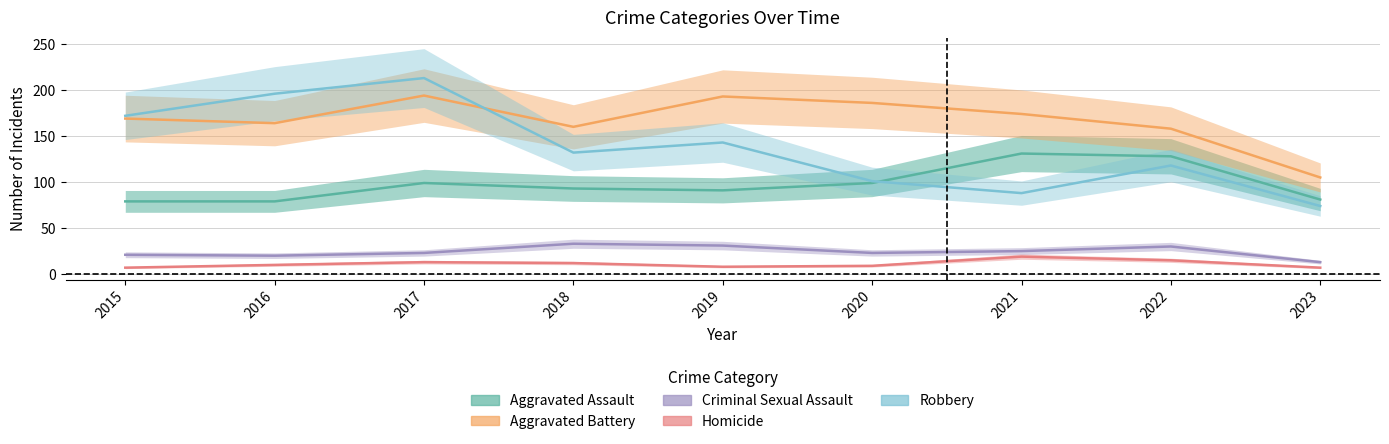

Which series has the widest spread of values?

Robbery